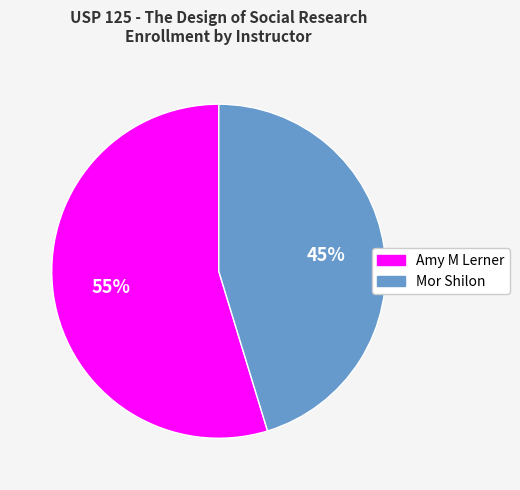

What percentage is the Mor Shilon slice, to the nearest percent?

45%